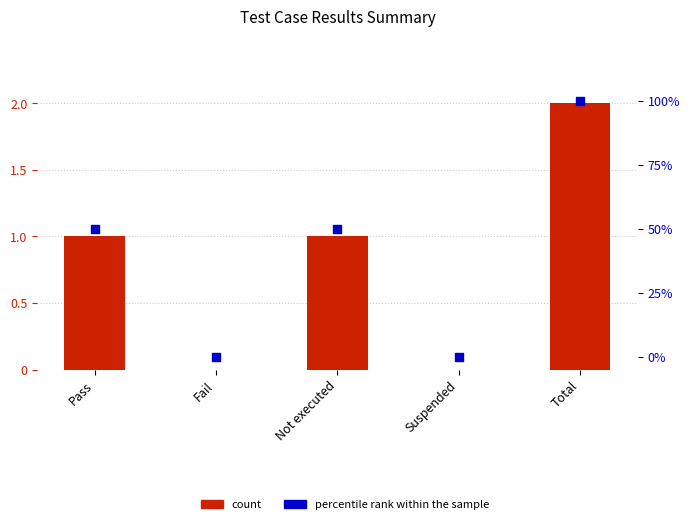

What is the total value across all series at Total?

102